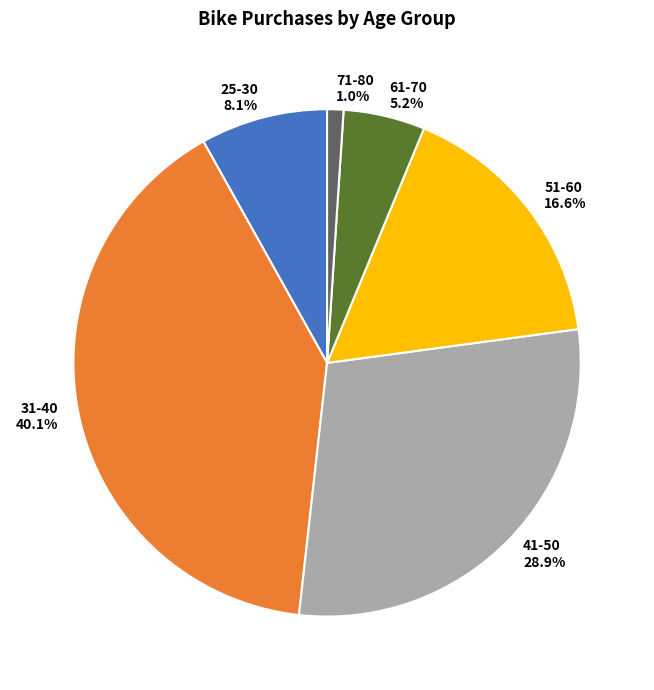

Which has a higher value, 41-50 or 71-80?

41-50